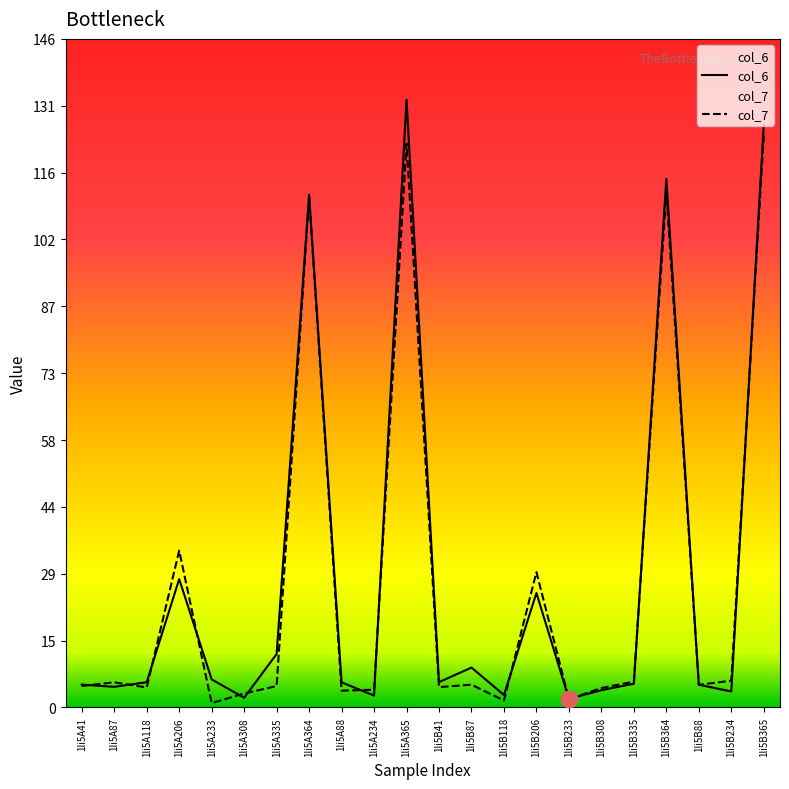

What is the difference between the maximum and minimum values in the col_6 series?

130.4